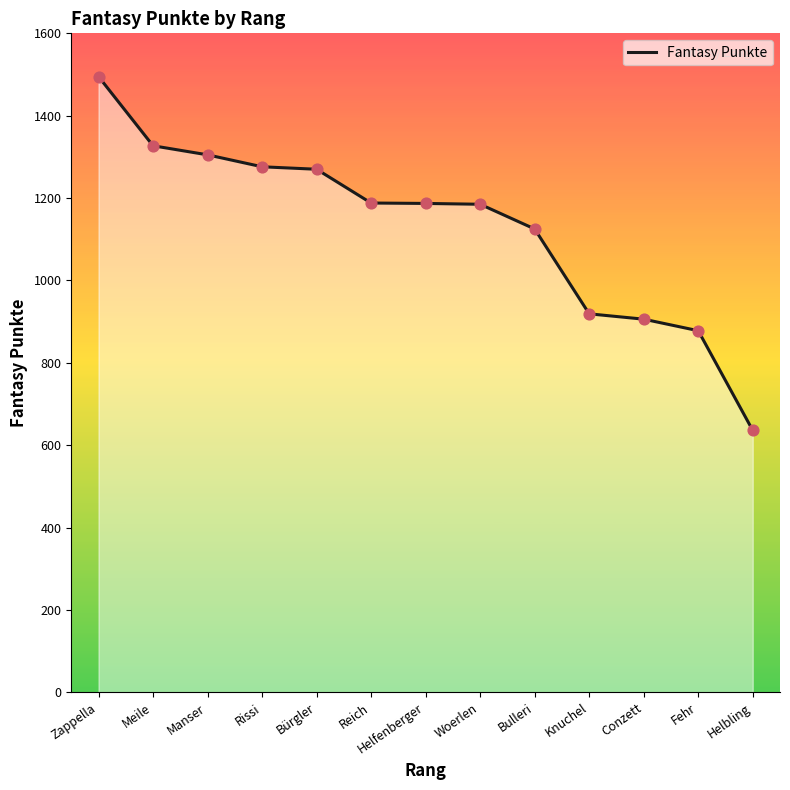

What is the ratio of the value at Helfenberger to the value at Manser?

0.9